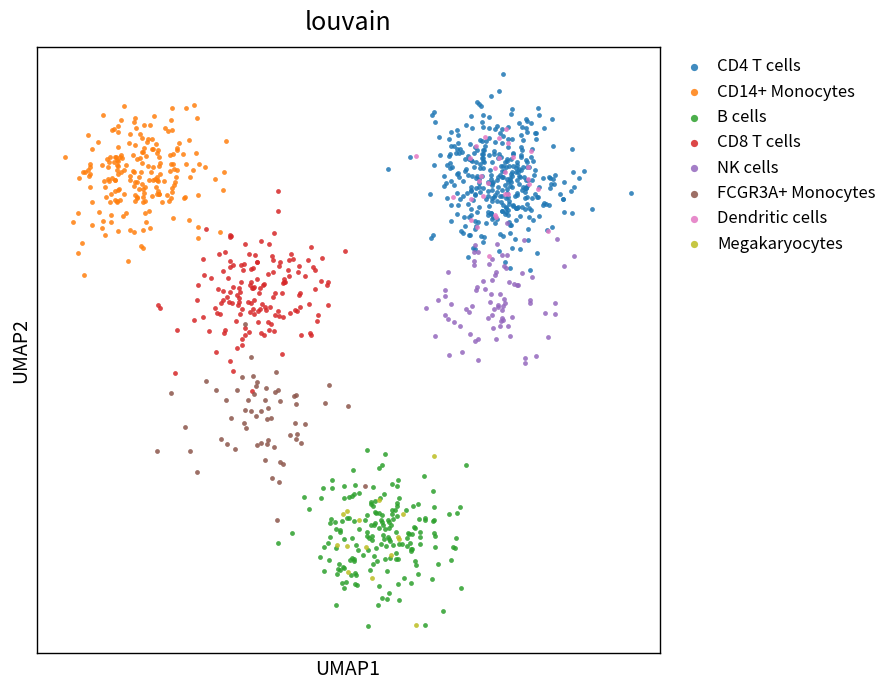

What are all the series names shown in the legend?

CD4 T cells, CD14+ Monocytes, B cells, CD8 T cells, NK cells, FCGR3A+ Monocytes, Dendritic cells, Megakaryocytes